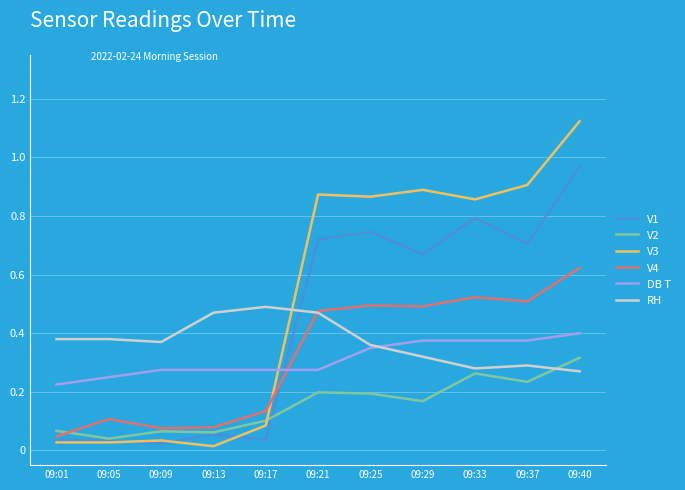

At which category is the sum across all series the highest?

09:40